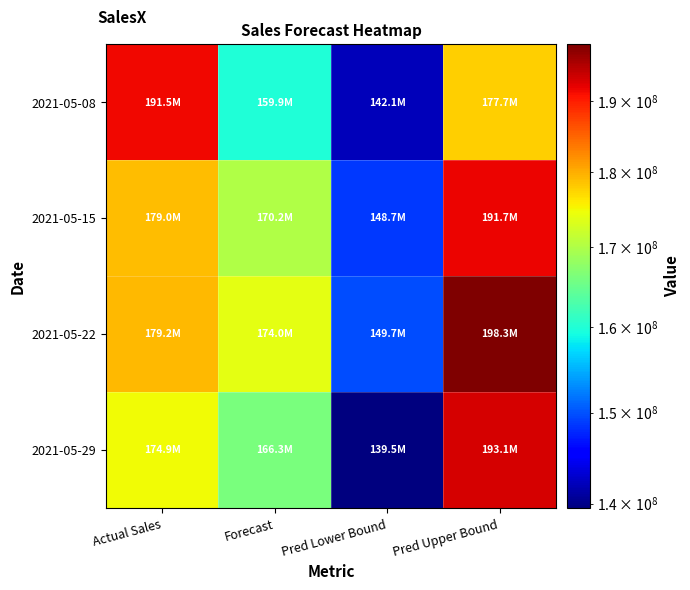

What is the minimum value shown in the chart?

139507413